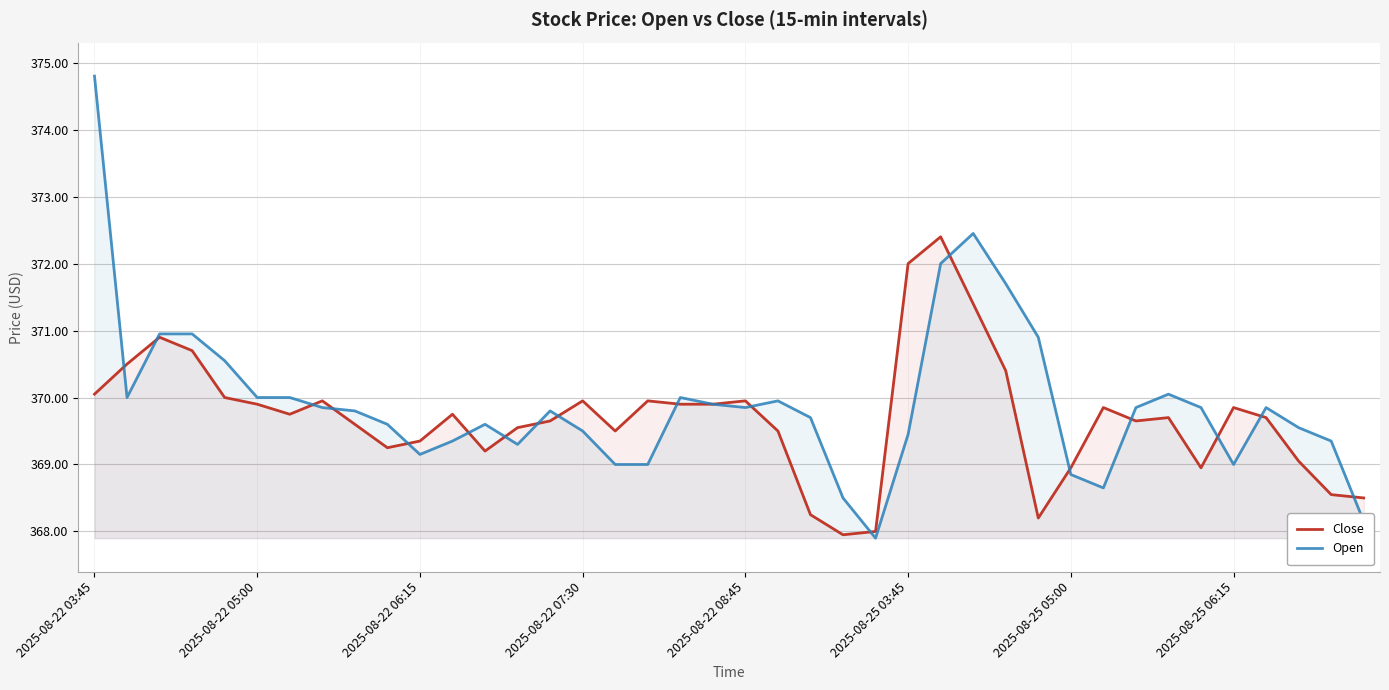

How many data points in Open are less than 369?

5